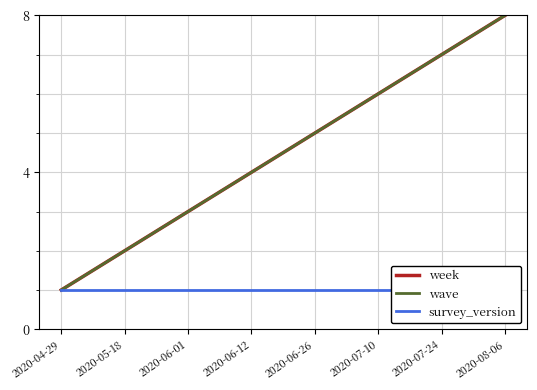

Which has a higher value, 2020-08-06 or 2020-07-10?

2020-08-06